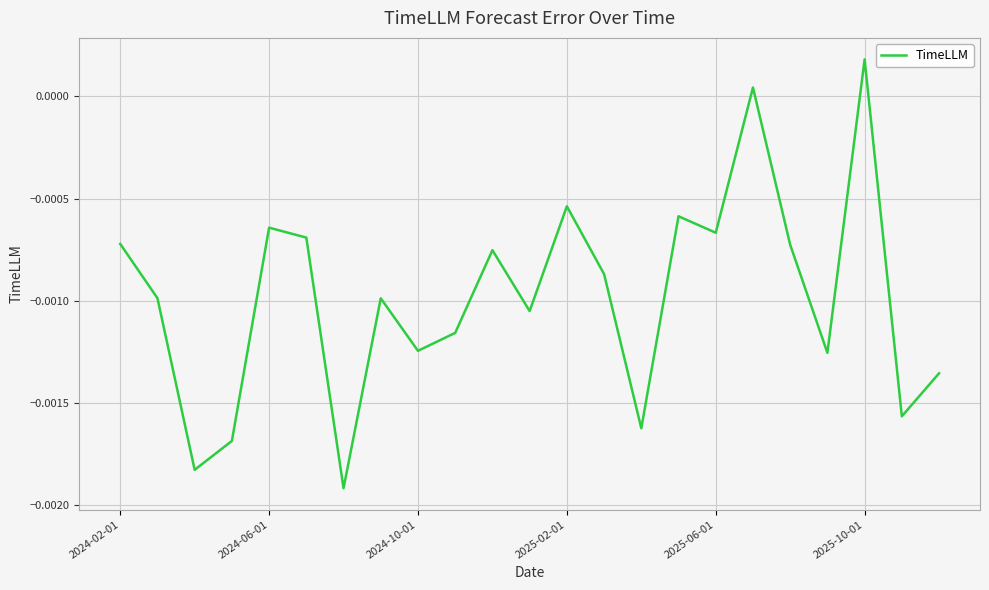

How many distinct data groups are displayed?

1